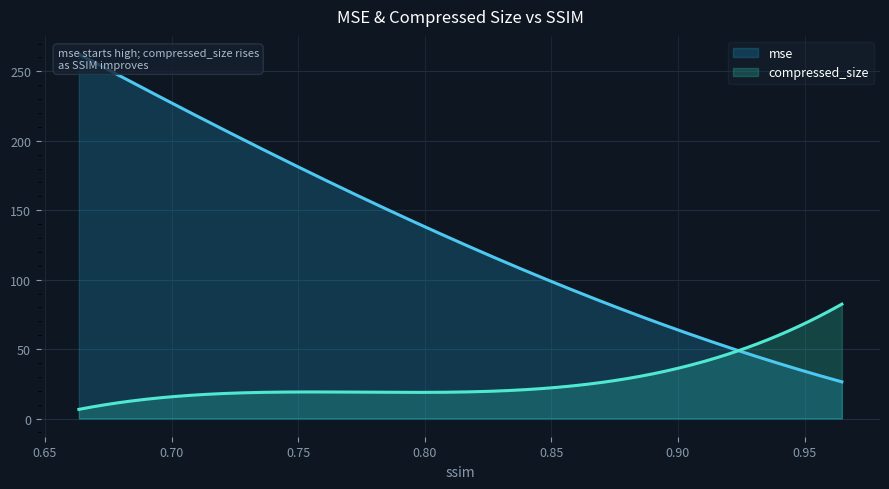

What is the difference between the maximum and minimum values in the mse series?

236.0